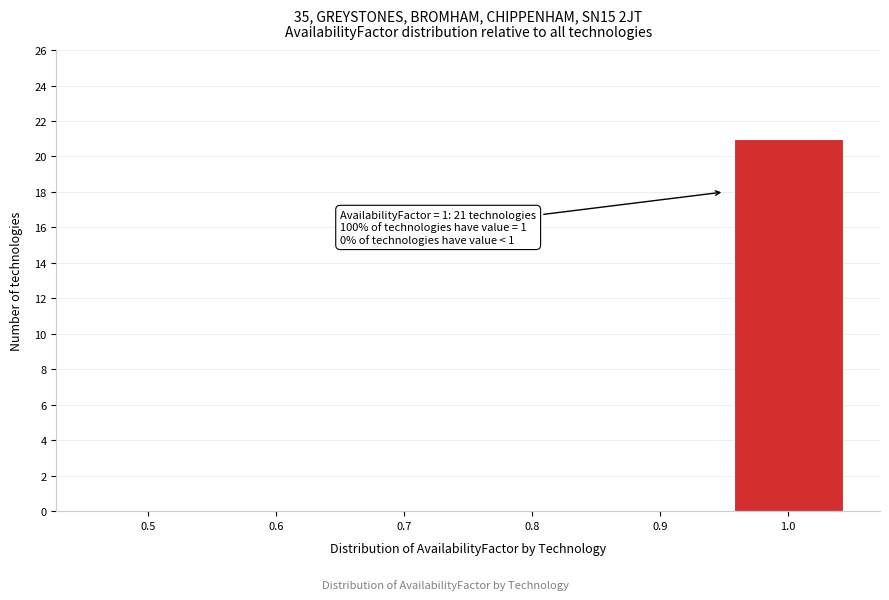

Reading right to left, transcribe all the data shown in this chart.

1.0=21	0.9=0	0.8=0	0.7=0	0.6=0	0.5=0